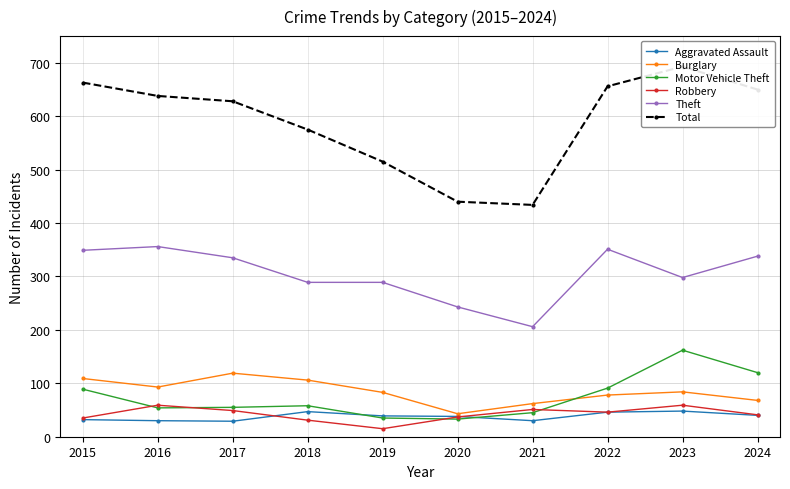

What is the value of the Theft point at the 6th from the left?

243